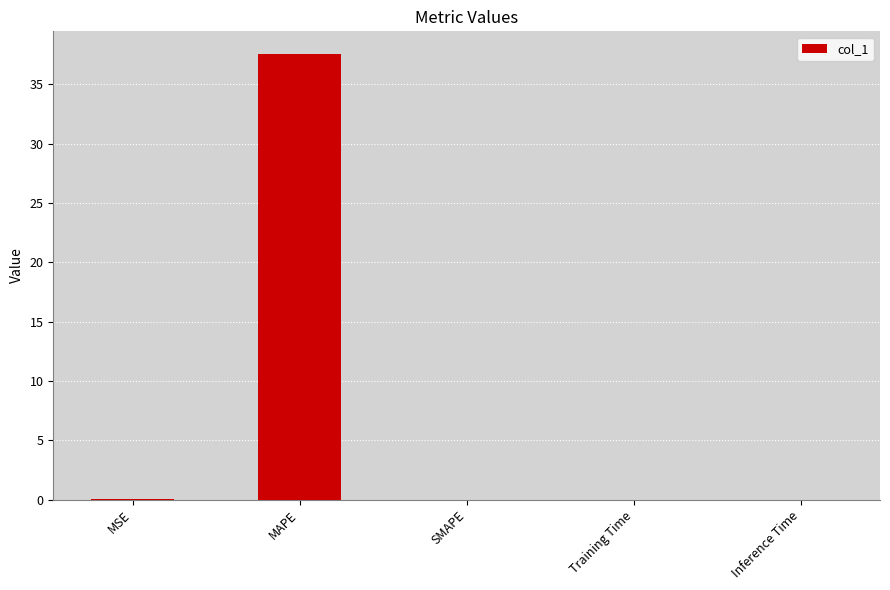

Between MSE and MAPE, which is larger?

MAPE